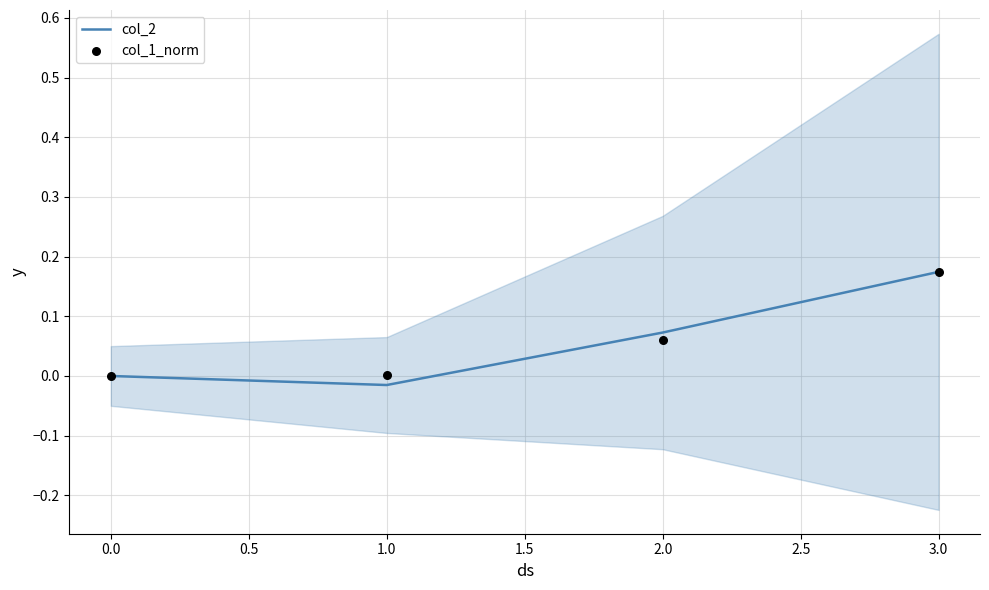

Which series contains the lowest Y value?

col_2